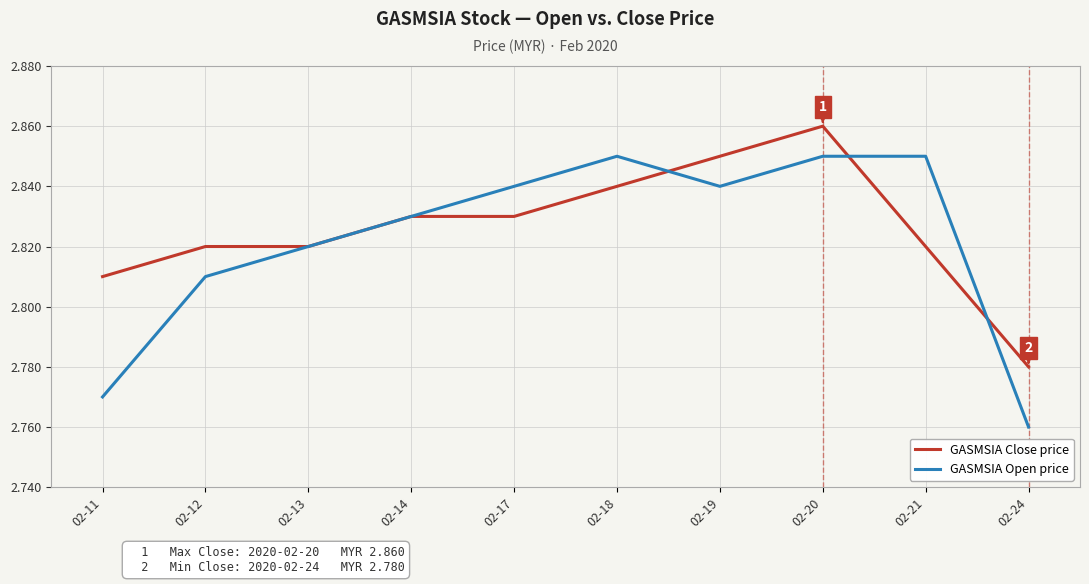

Rank the series by their average value, from highest to lowest.

GASMSIA Close price, GASMSIA Open price